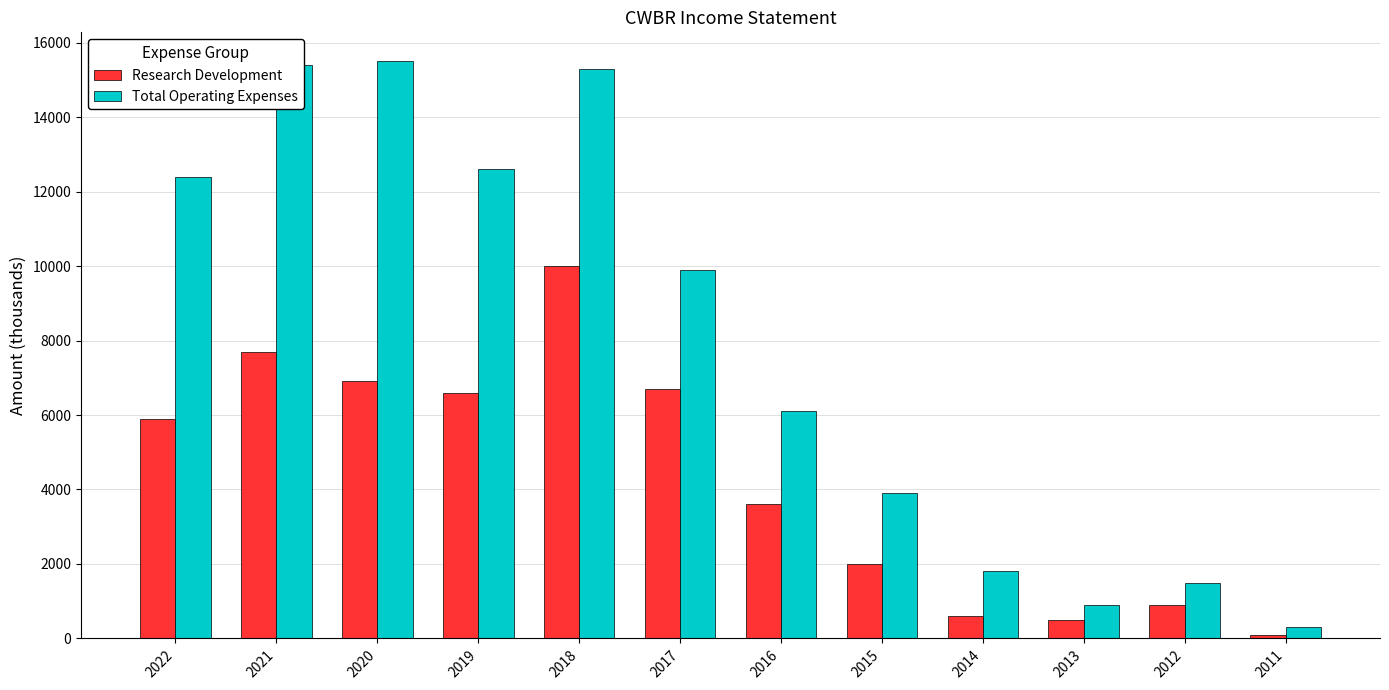

What is the difference between the Research Development values at 2022 and 2016?

2300